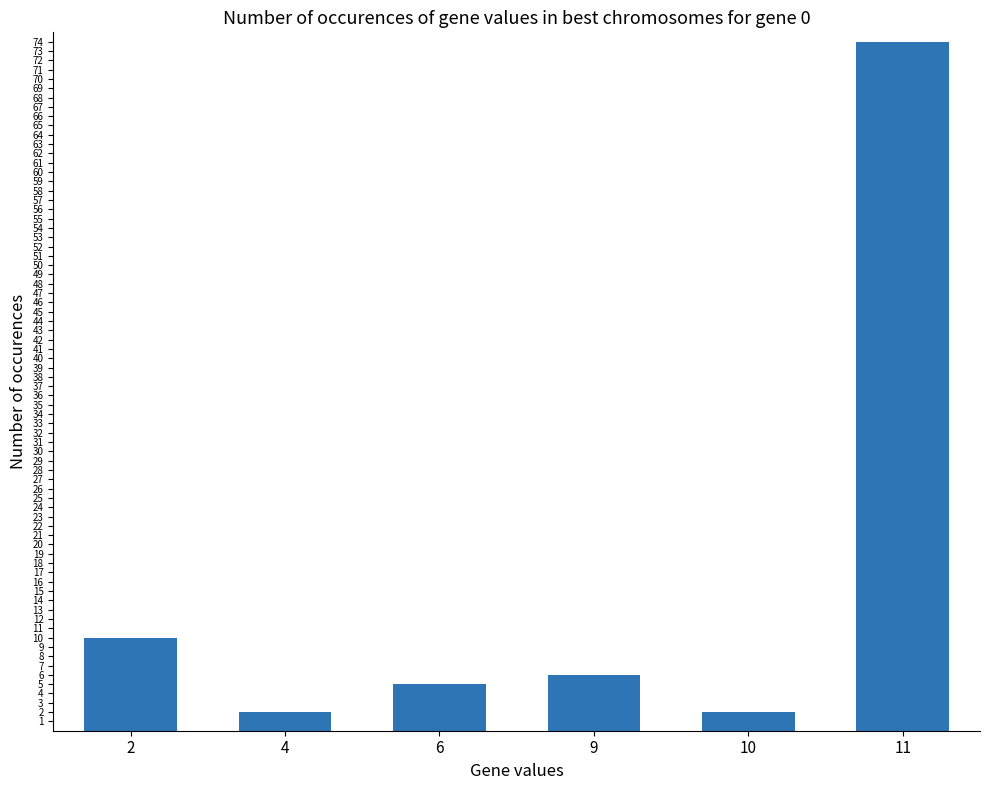

What is the difference between the maximum and minimum values?

72